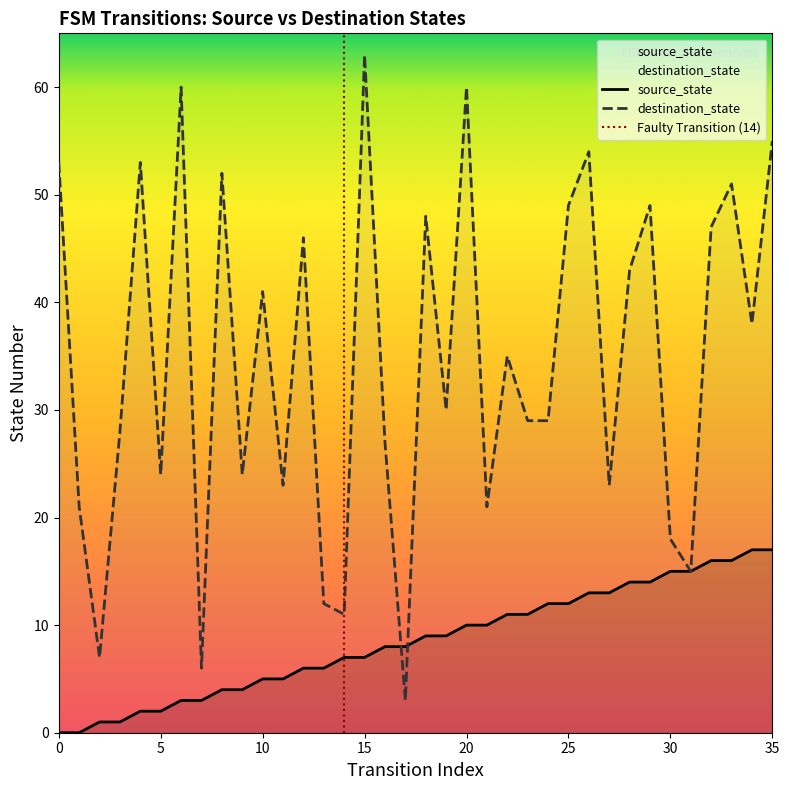

Which series has the largest total across all categories?

destination_state